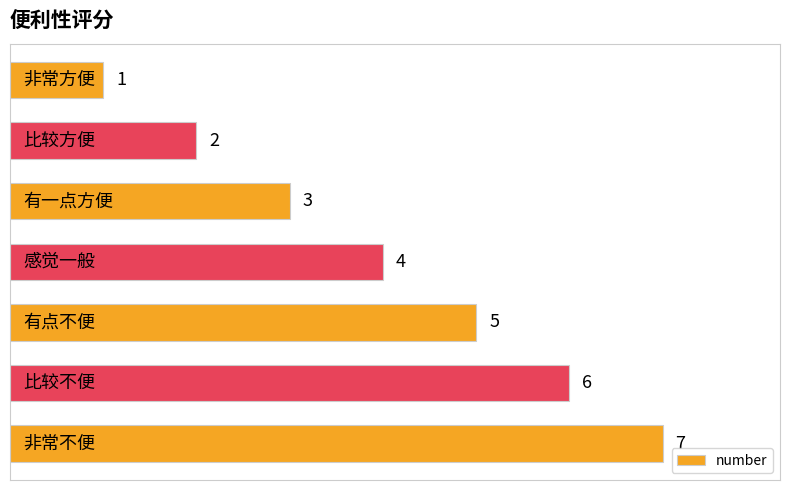

What is the difference between the maximum and minimum values?

6